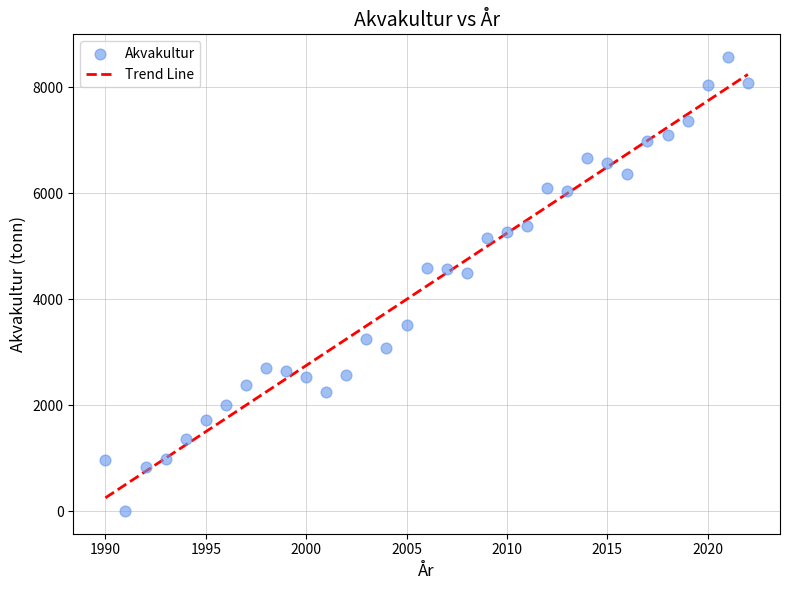

What is the range of Y values (max minus min)?

8574